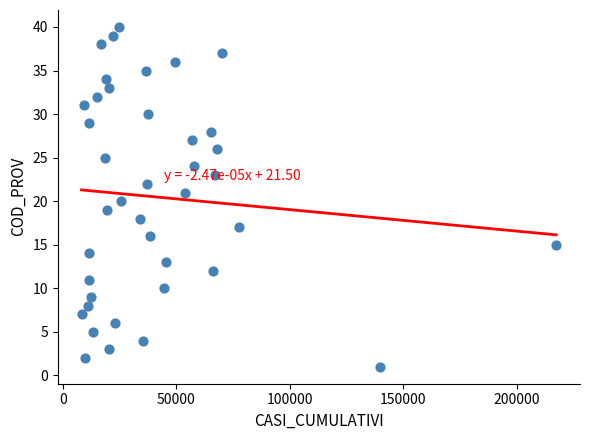

What is the range of X values (max minus min)?

209161